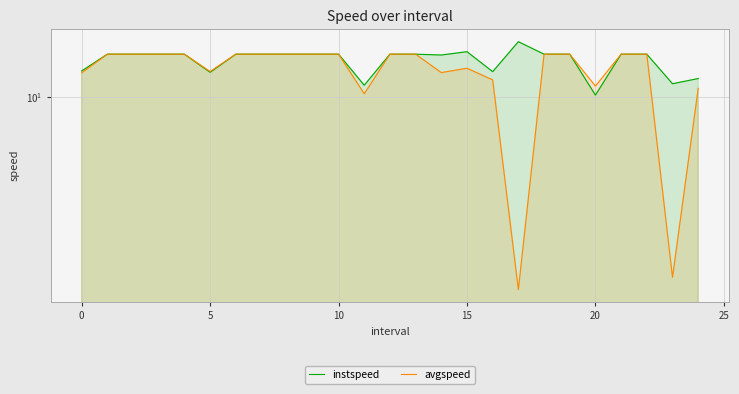

The value of avgspeed at 21 is 13.9. True or false?

True